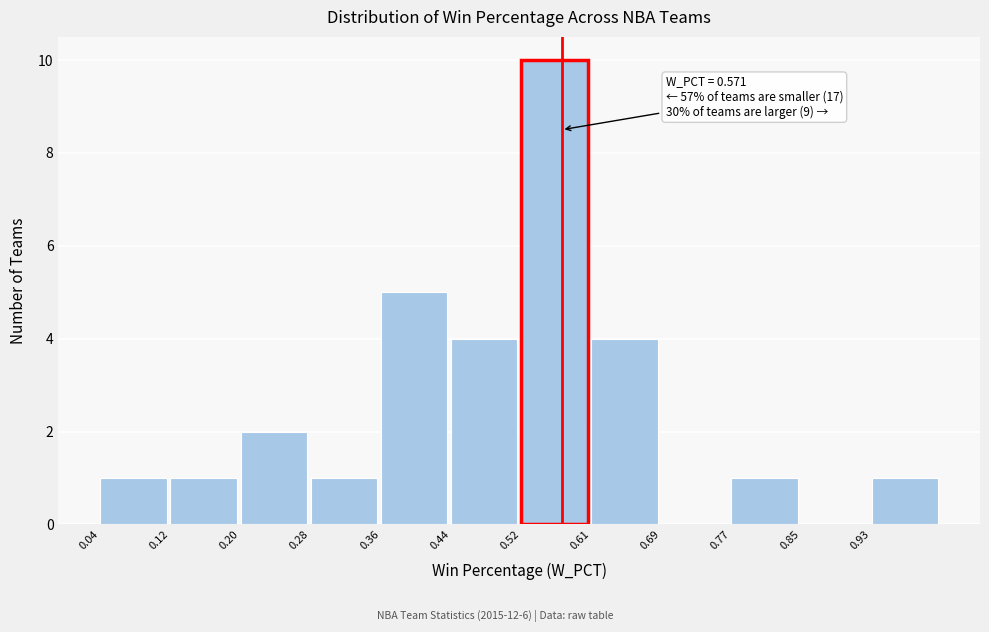

Over which range of the x-axis is the bar tallest?

0.524 to 0.605